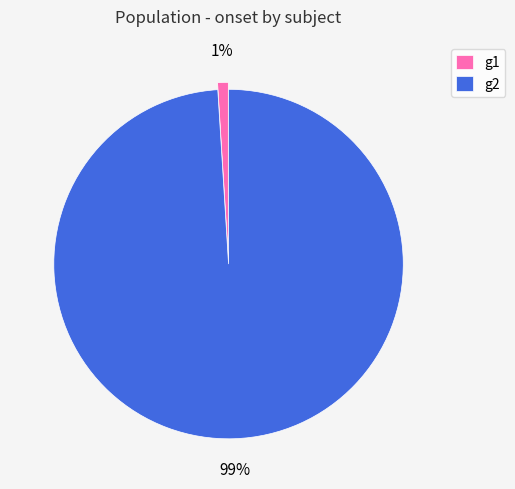

What is the majority slice?

g2